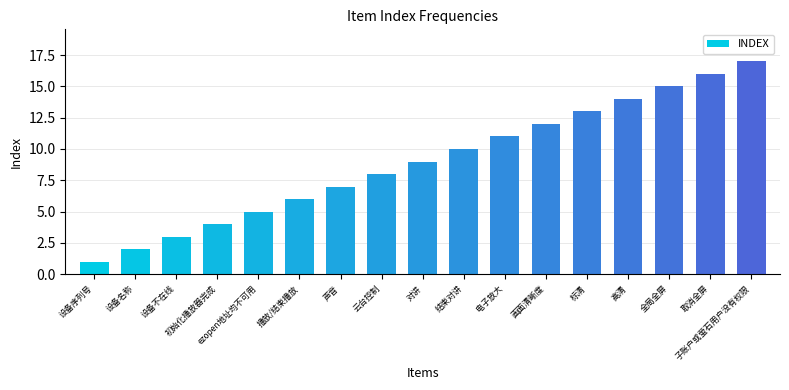

The chart shows a value of 2 at 对讲. True or false?

False